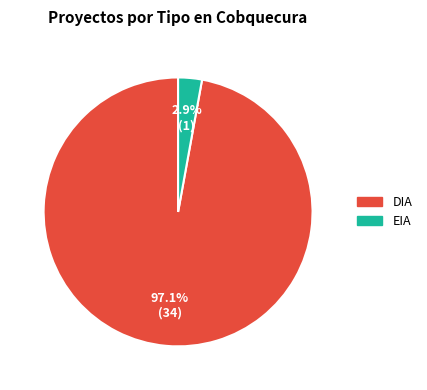

Does EIA account for over 50% of the chart?

No